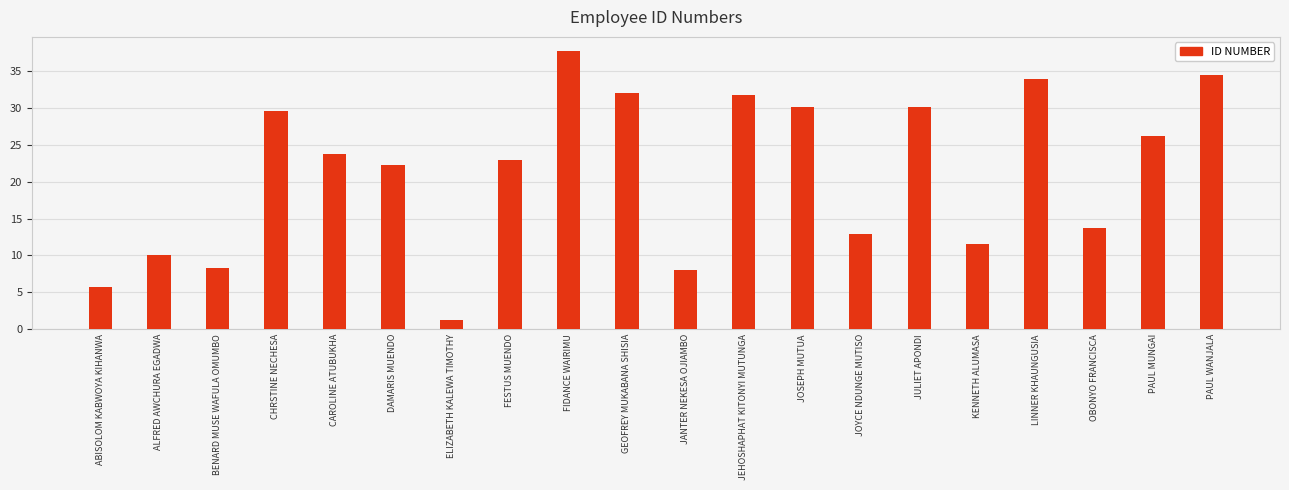

What position from the left is DAMARIS MUENDO?

6